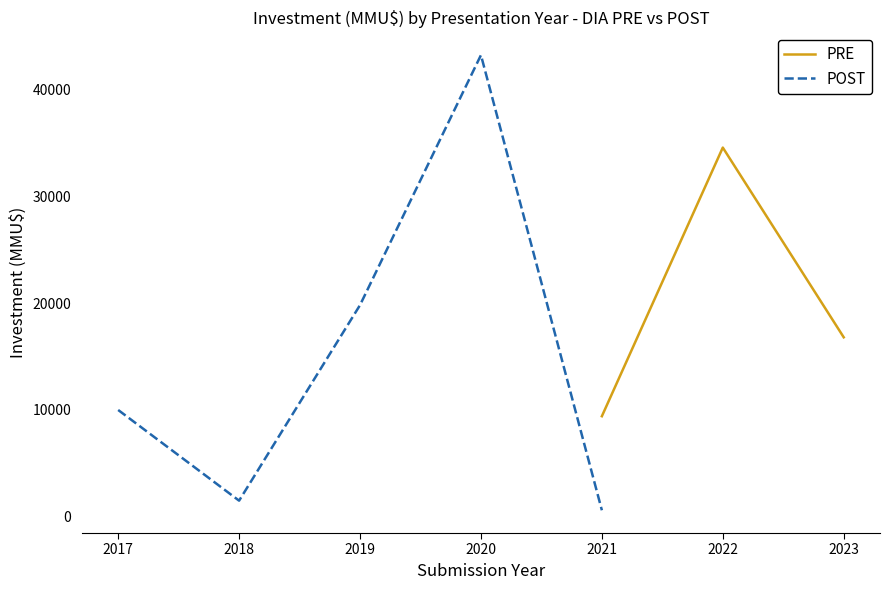

Which has a higher value, 2022 or 2022?

2022